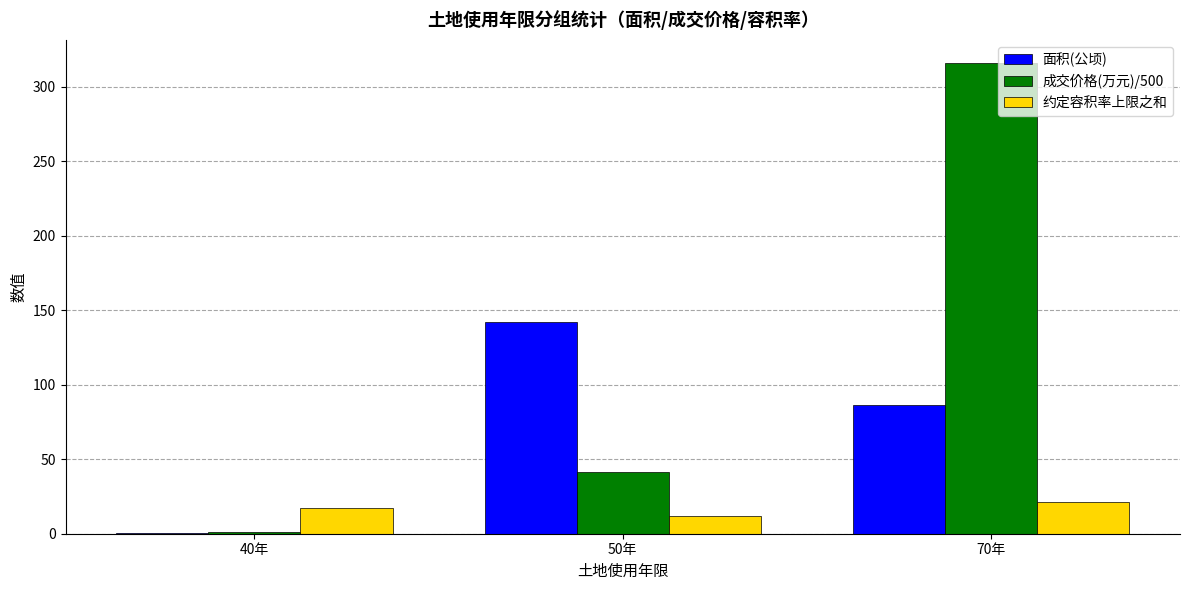

At which label is 面积(公顷) closest to 71?

70年